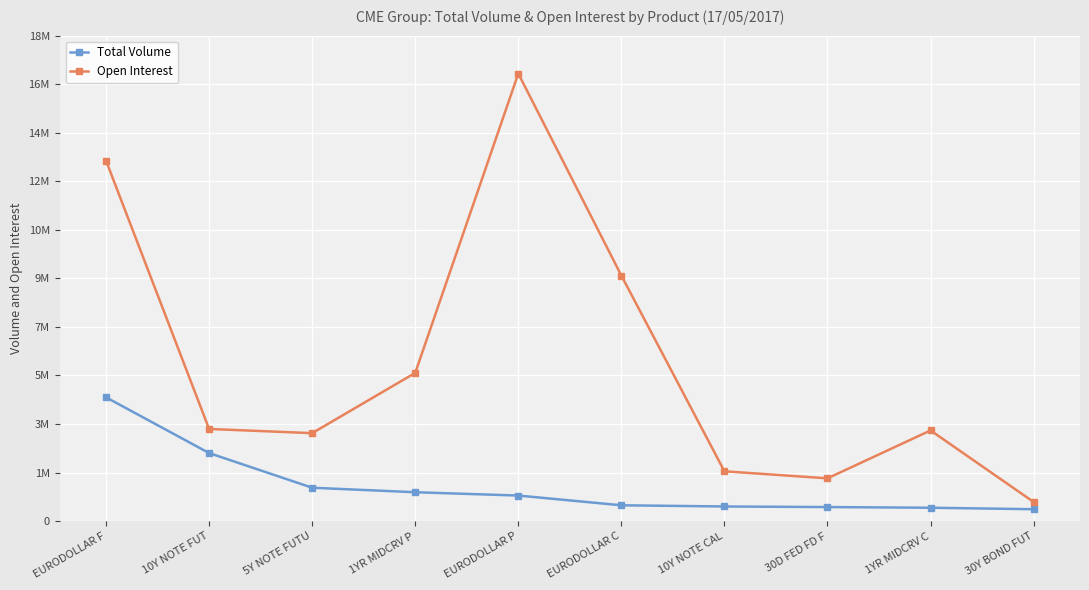

What is the difference between the highest and lowest values at 5Y NOTE FUTU?

2023071